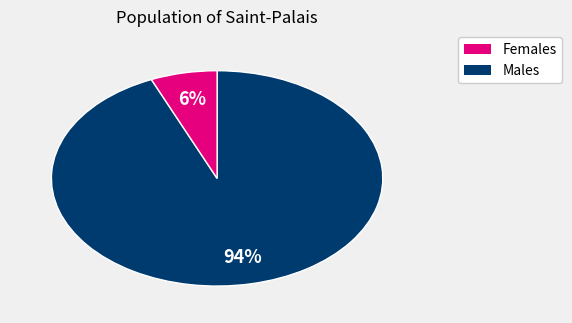

Is there a majority slice in this chart?

Yes